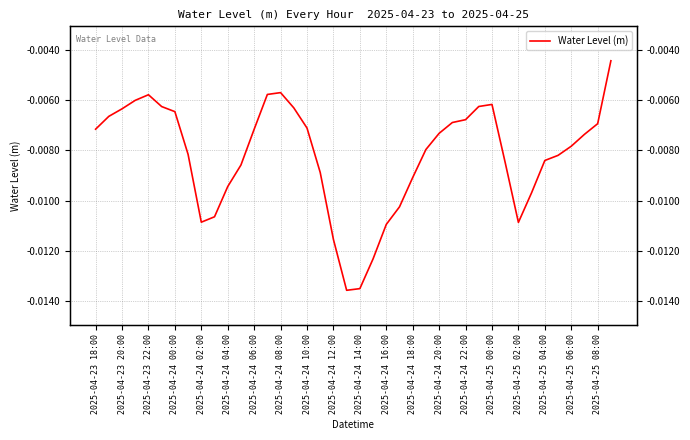

Which has a higher value, 39 or 36?

39